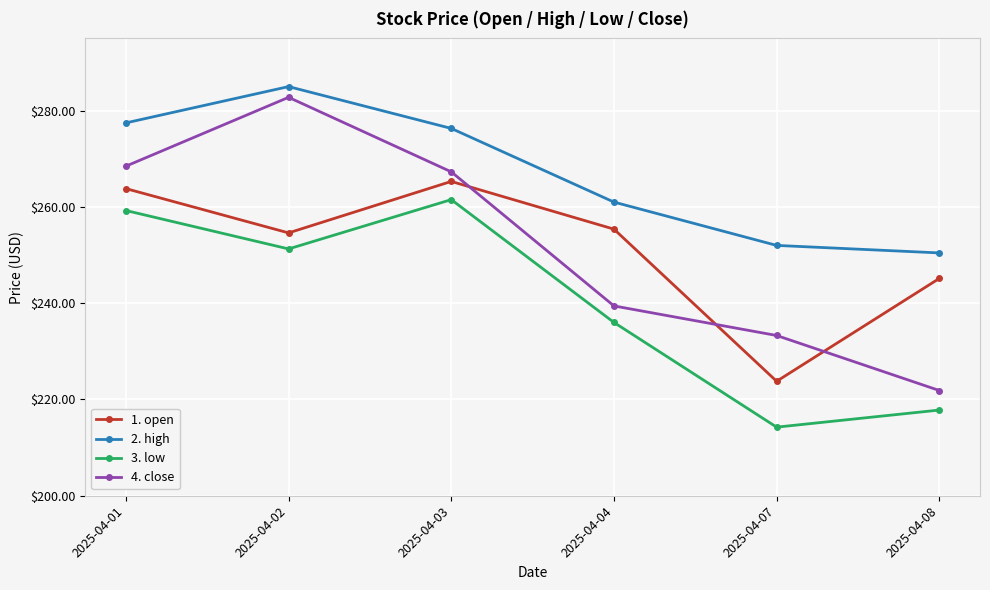

Does the chart display data point markers on the line(s)?

Yes